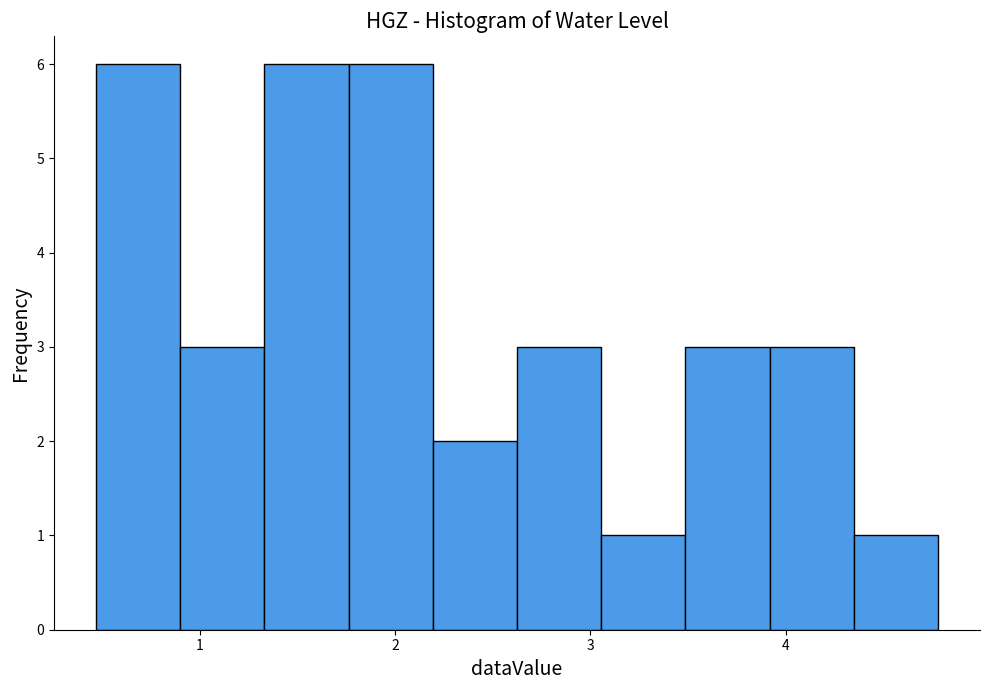

How tall is the bar that spans 3.9 to 4.3 on the x-axis? Neither the bar edges nor the heights are printed on the chart, so give them approximately, as read against the axes.

3